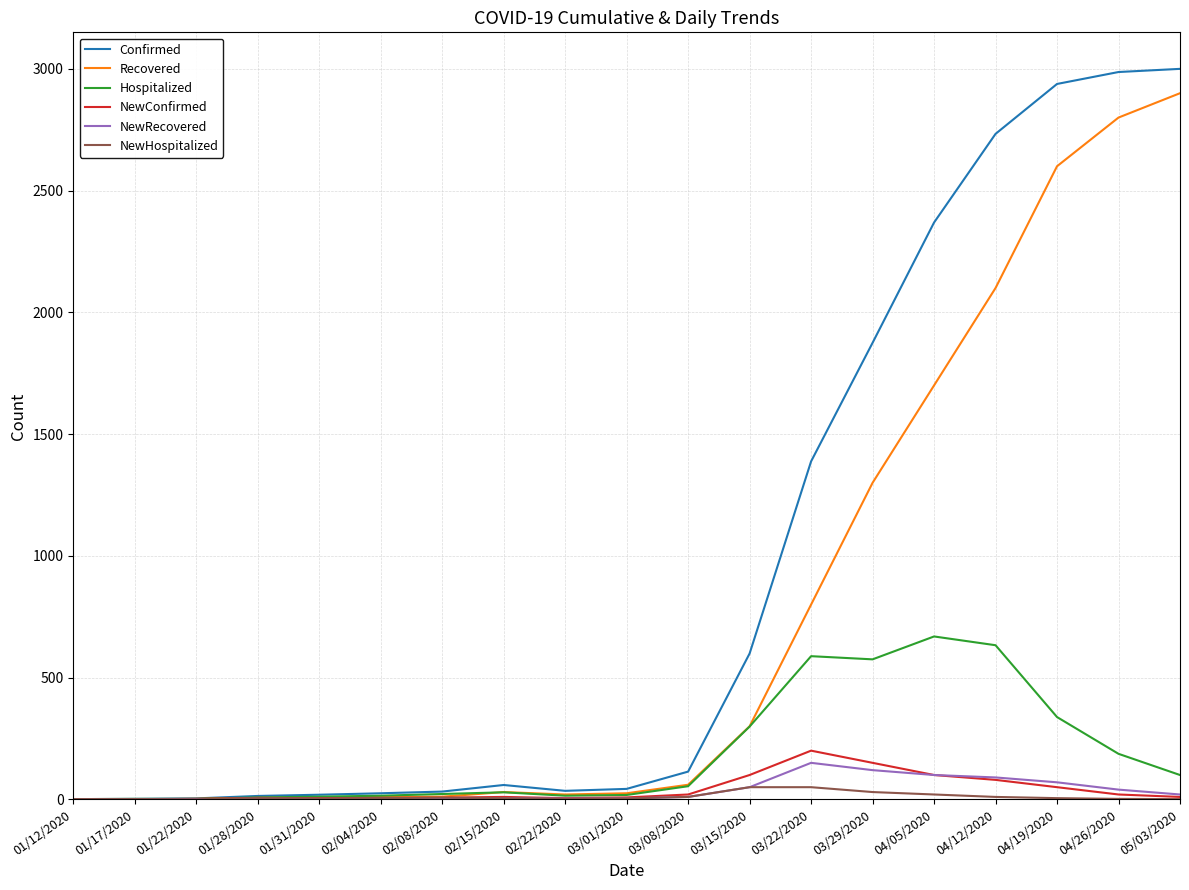

Which series has the largest range (max minus min)?

Confirmed